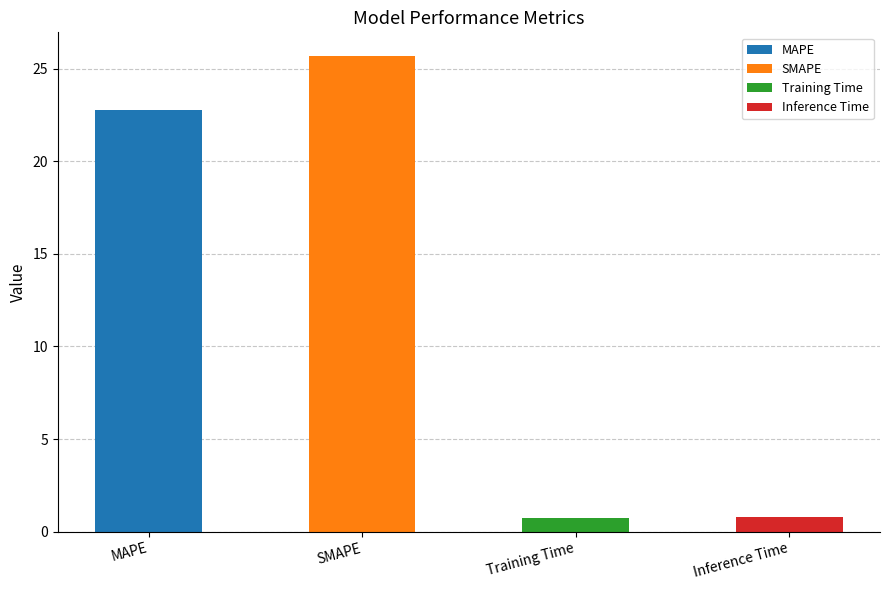

Read the value at SMAPE.

25.7